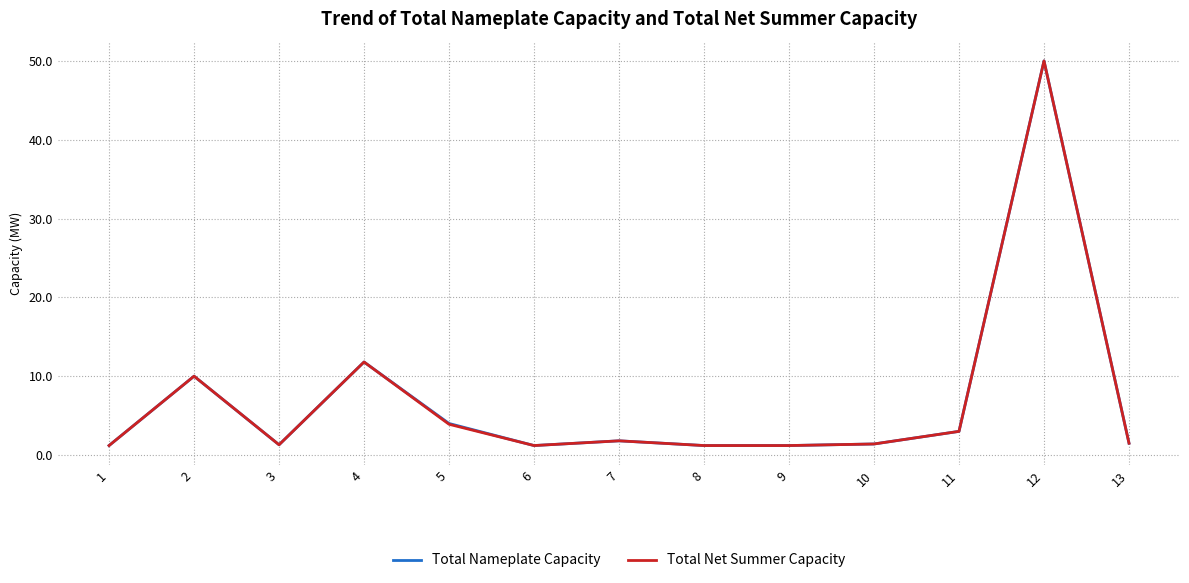

What is the difference between the Total Nameplate Capacity values at 5 and 12?

46.0